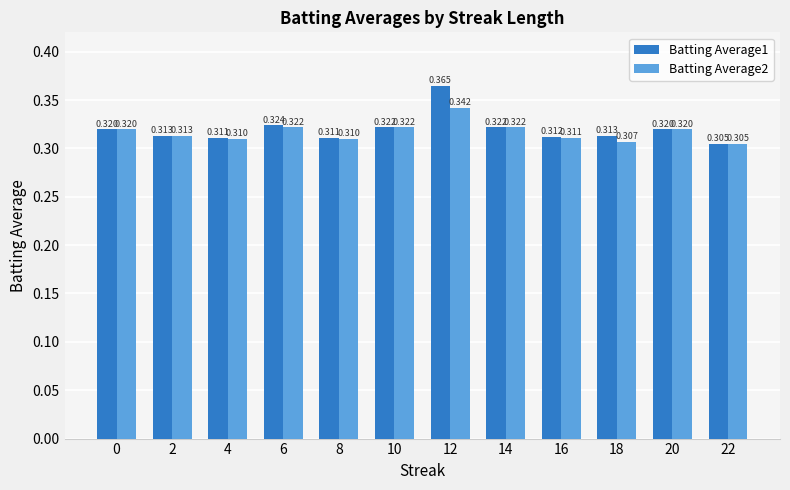

Is the value of Batting Average1 at 12 greater than the value of Batting Average2 at 4?

Yes